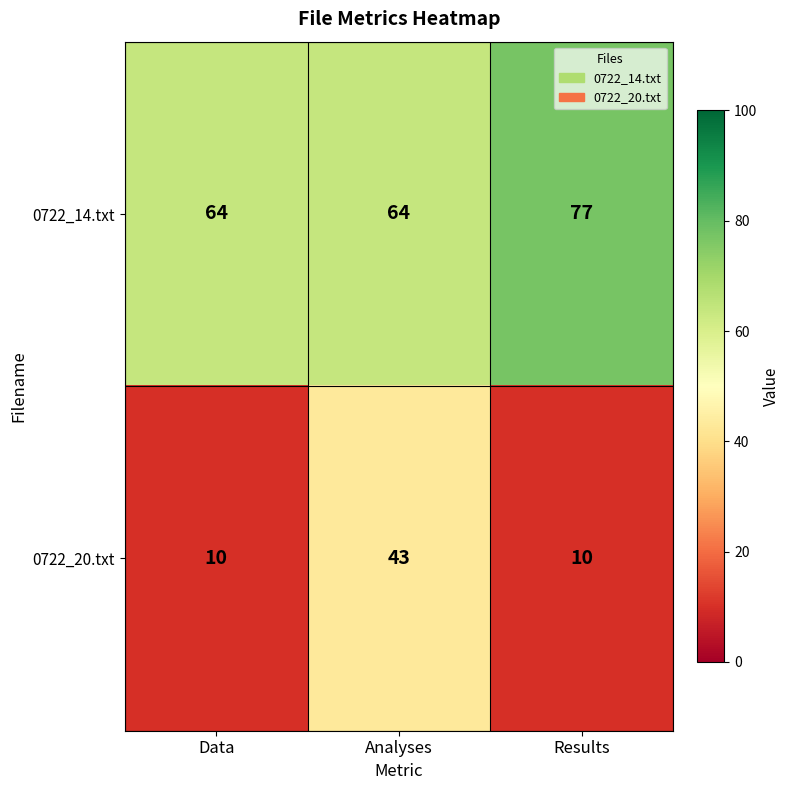

Reading left to right, extract all data points from this chart.

0722_14.txt: Data=64	Analyses=64	Results=77
0722_20.txt: Data=10	Analyses=43	Results=10